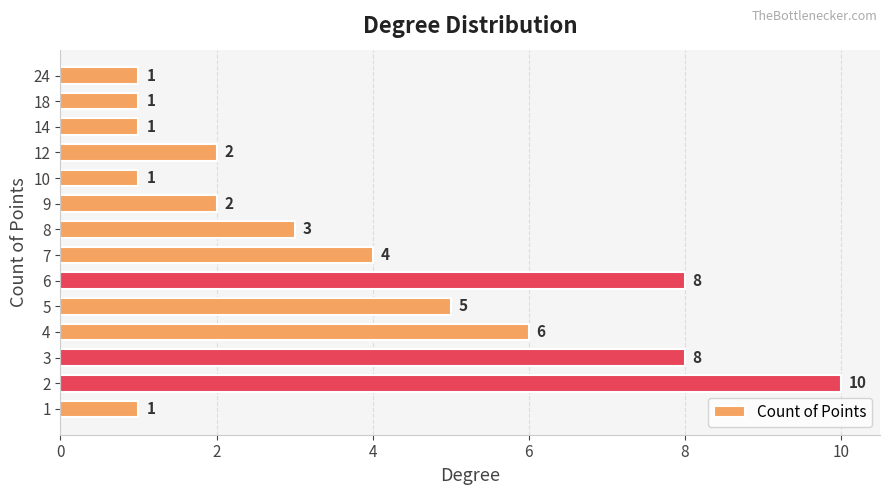

What is the smallest value displayed?

1